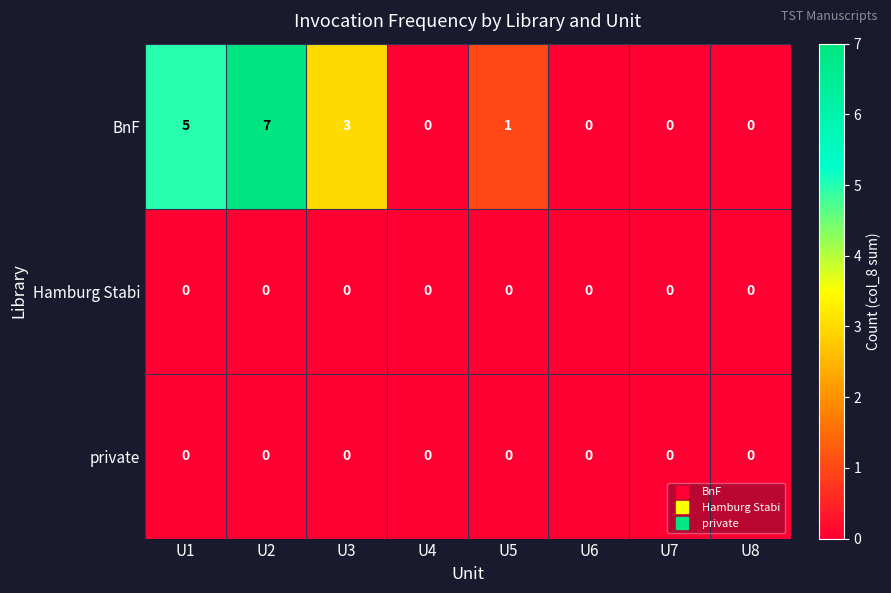

The value of BnF at U7 is 3. True or false?

False